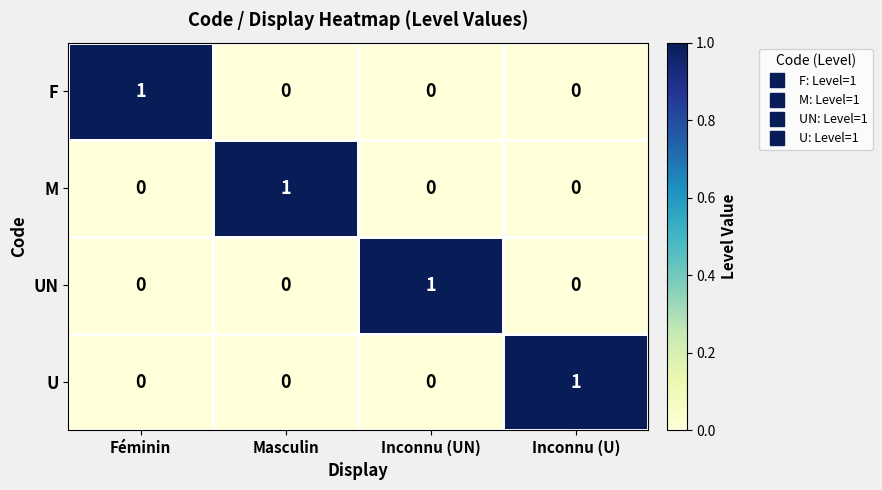

How many F values are between 0 and 1?

4